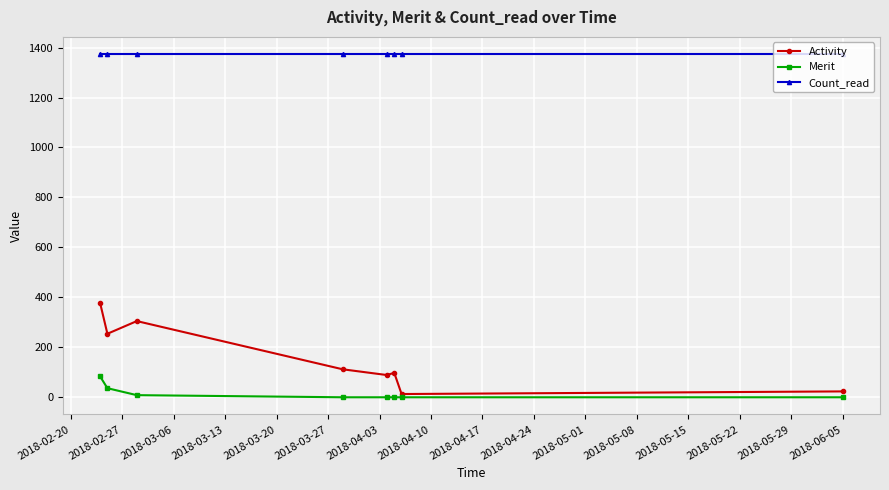

Does the chart display data point markers on the line(s)?

Yes